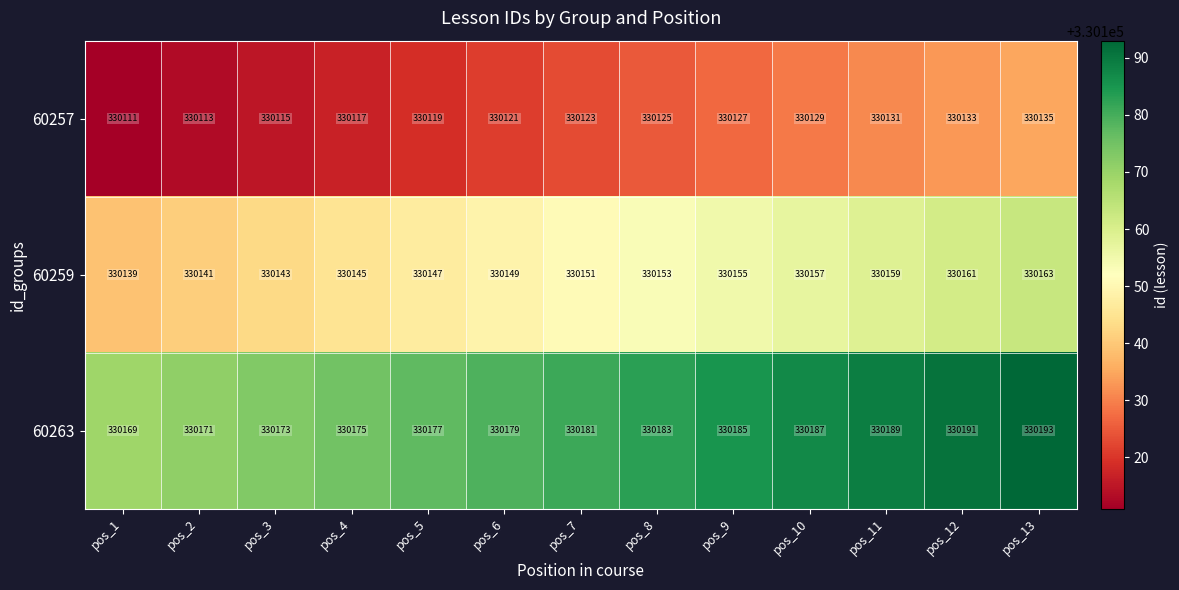

Which series has the largest total across all categories?

60263